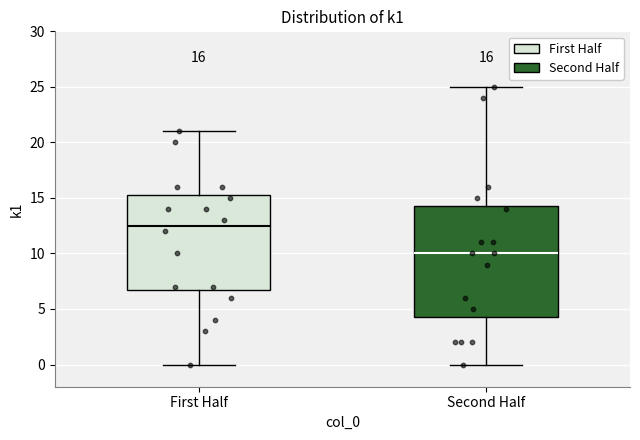

Which box has the lowest median line?

Second Half